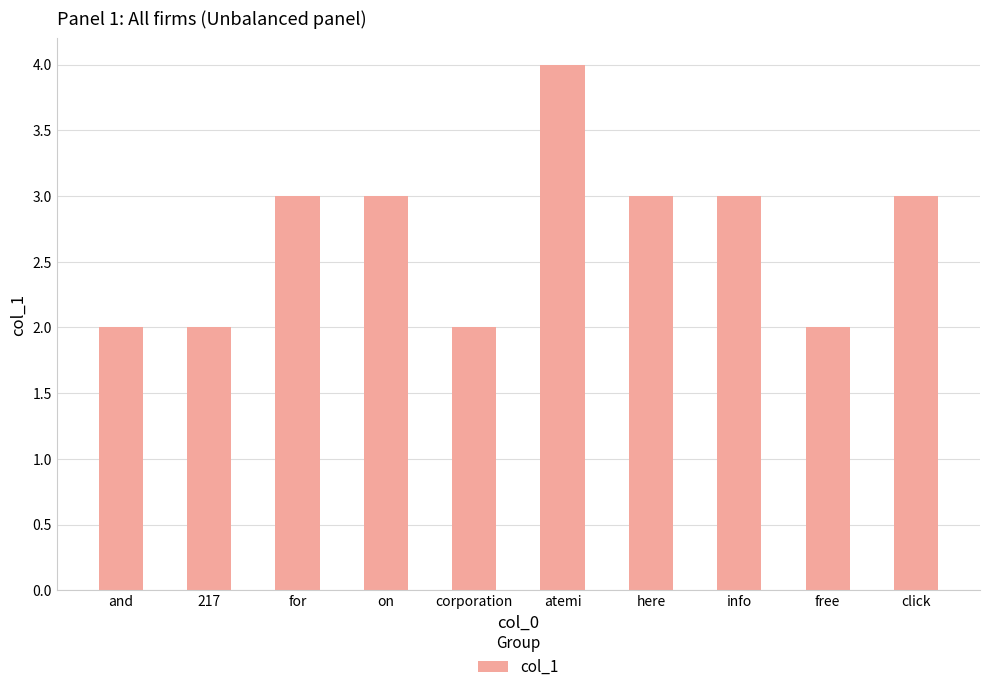

What is the difference between the second highest and second lowest values?

1